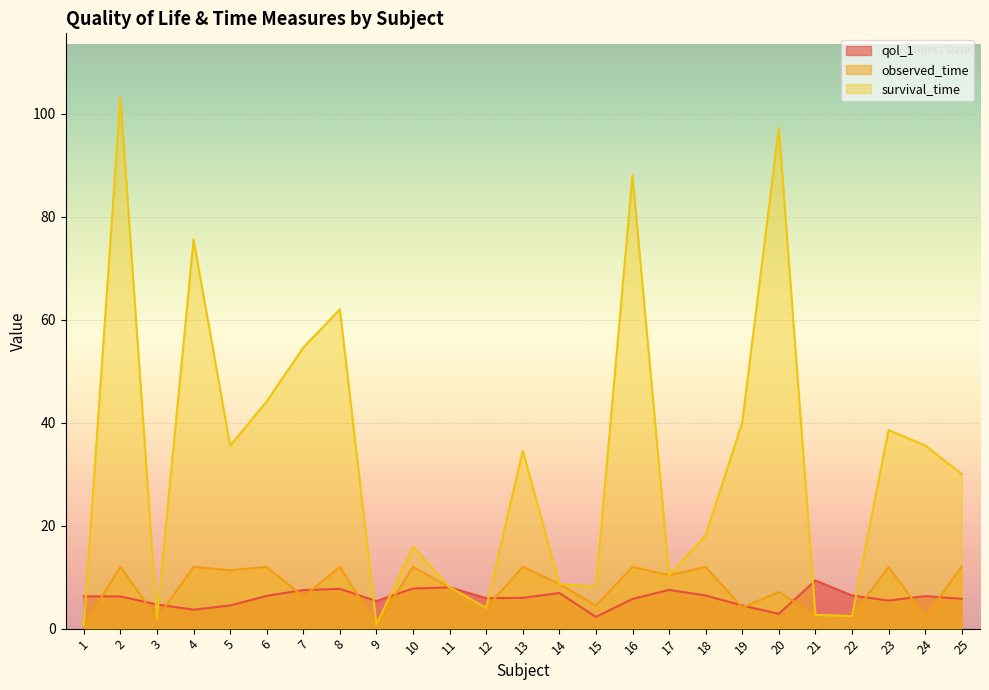

List the series in order of their peak value, lowest first.

qol_1, observed_time, survival_time